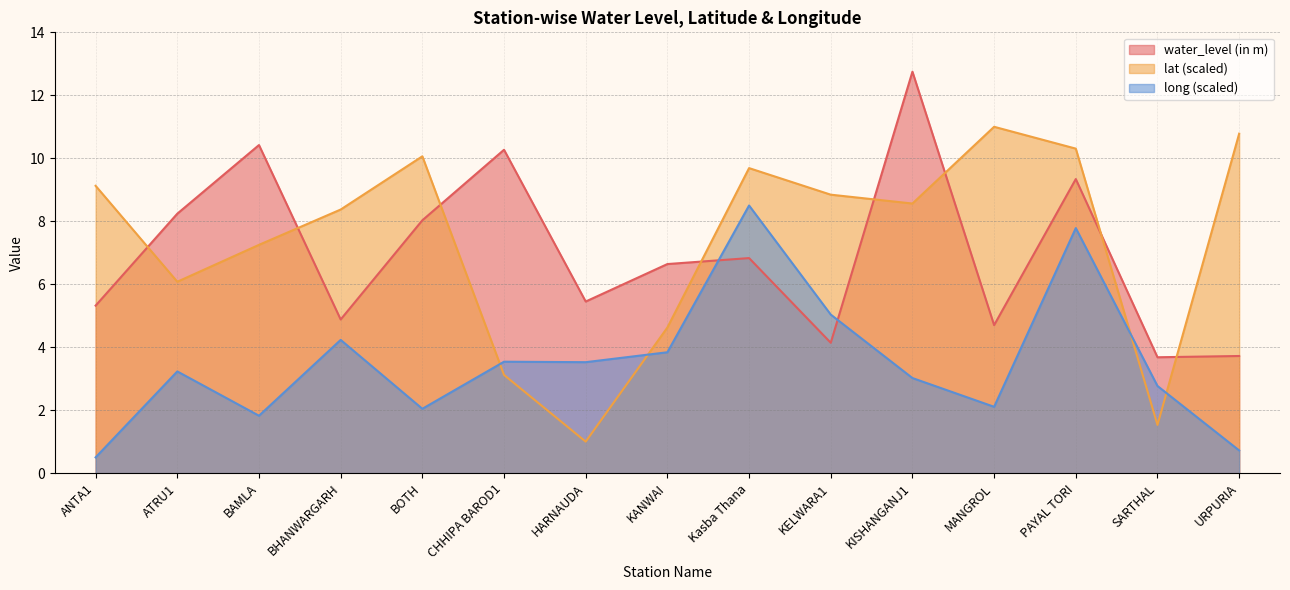

What is the spread (max minus min) of values at BOTH?

8.0